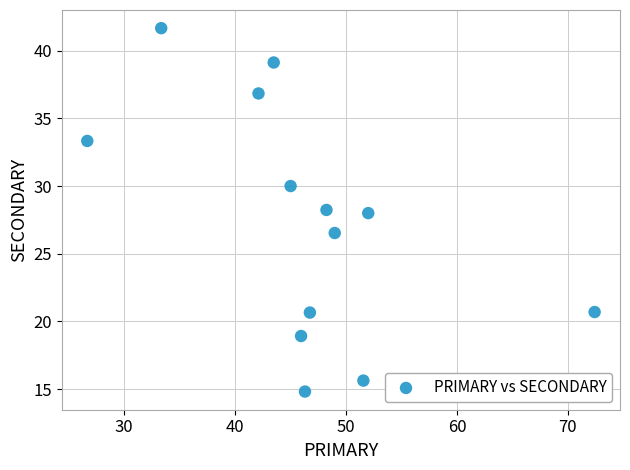

What is the range of X values (max minus min)?

45.7